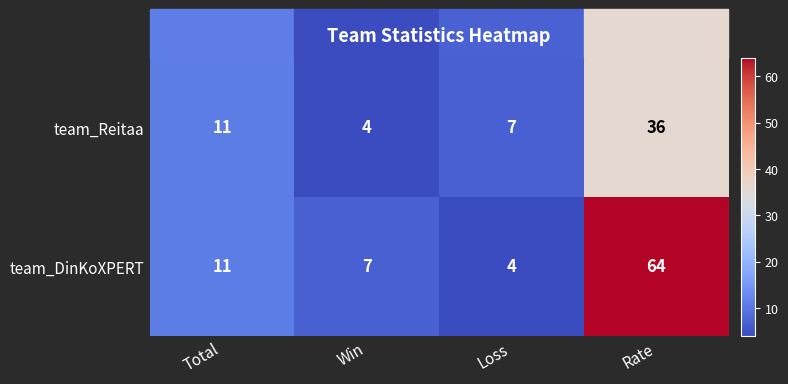

Where is team_DinKoXPERT nearest to the value 34?

Total